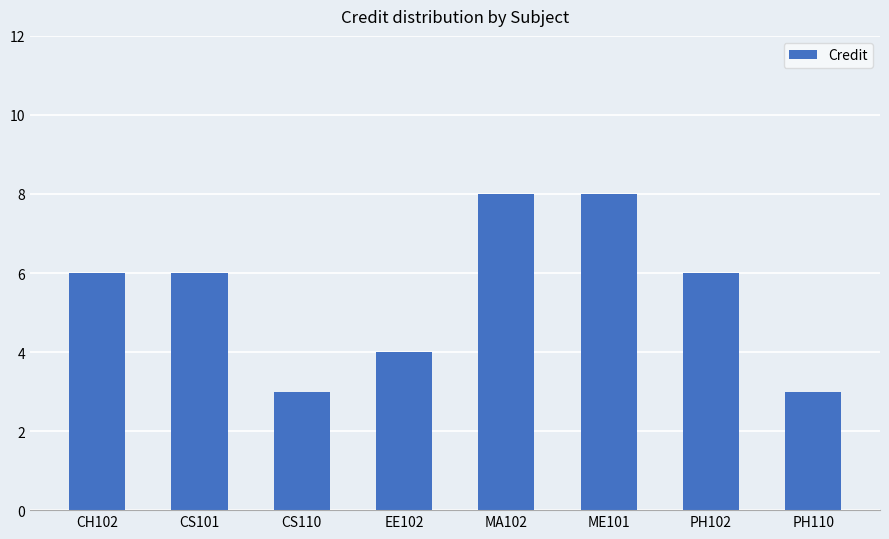

What position from the right is CS110?

6